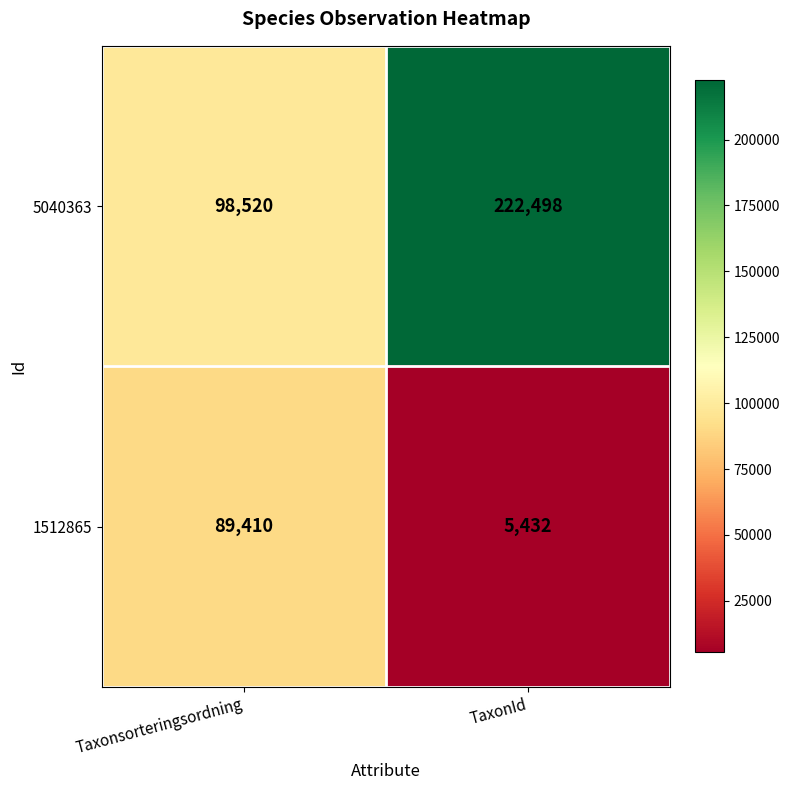

Rank the series at TaxonId from highest to lowest value.

5040363, 1512865